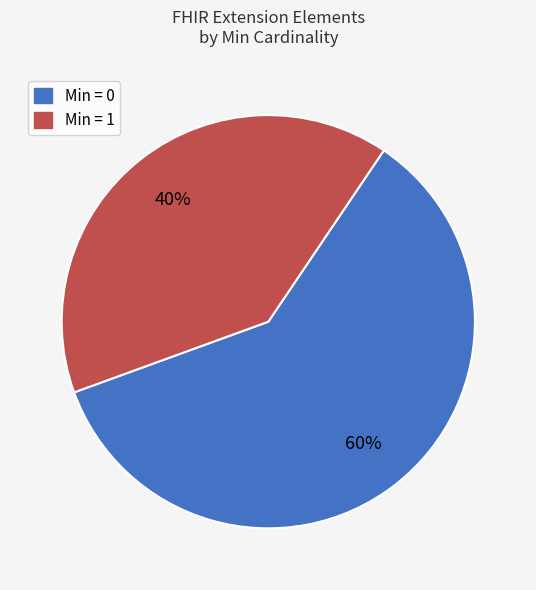

Rank the categories by value from lowest to highest.

Min = 1, Min = 0